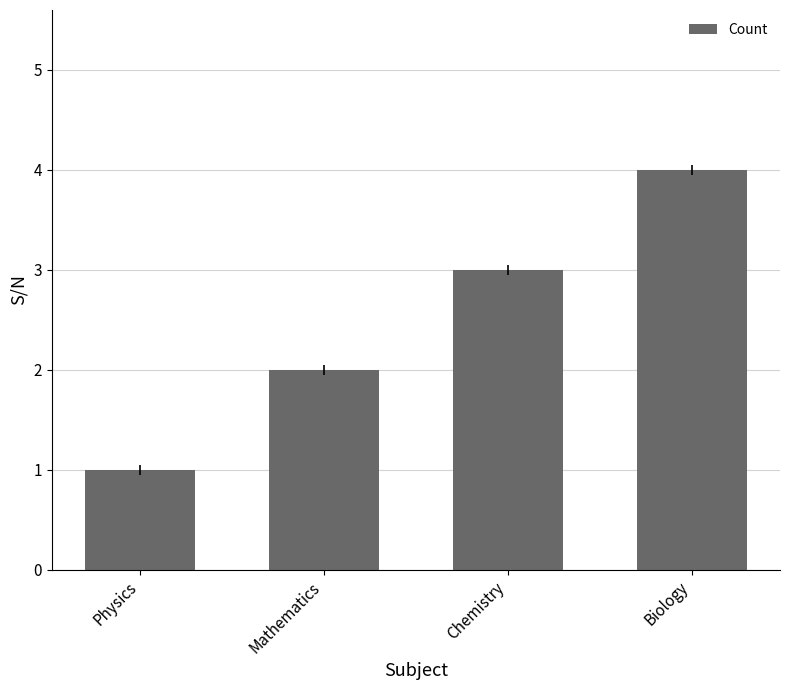

At which category does the chart reach its minimum across all series?

Physics